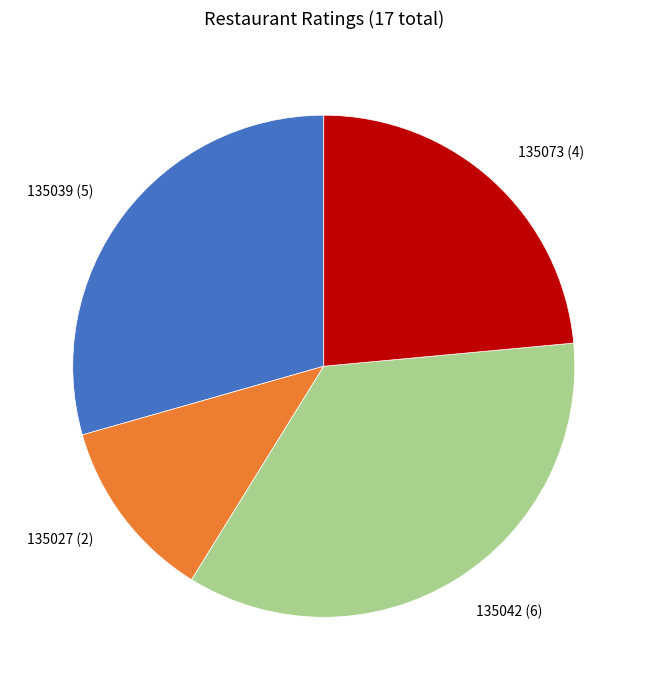

How many segments does this pie chart have?

4